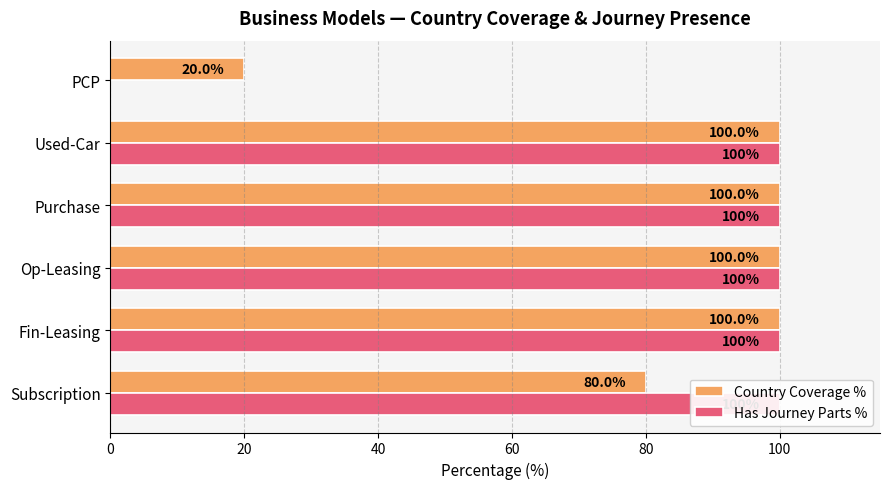

What is the maximum value shown in the chart?

100